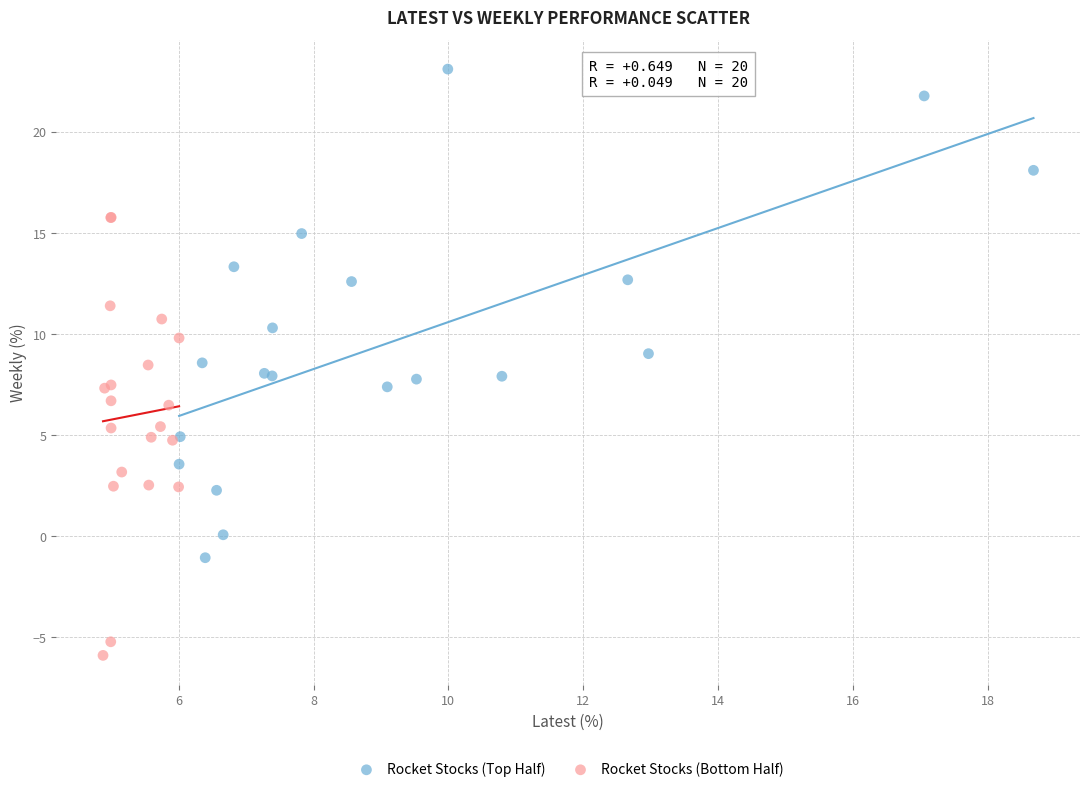

Which series has the largest Y range (max minus min)?

Rocket Stocks (Top Half)